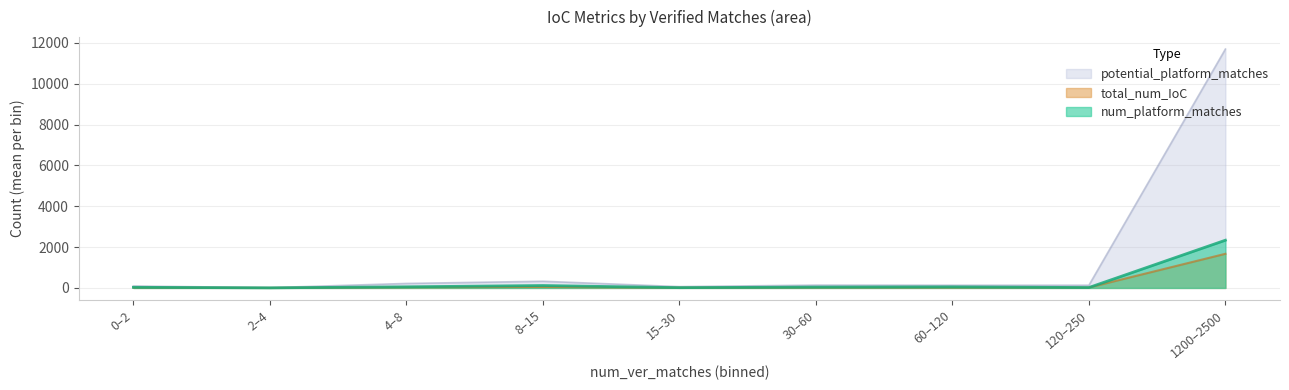

Which series has the largest total across all categories?

potential_platform_matches